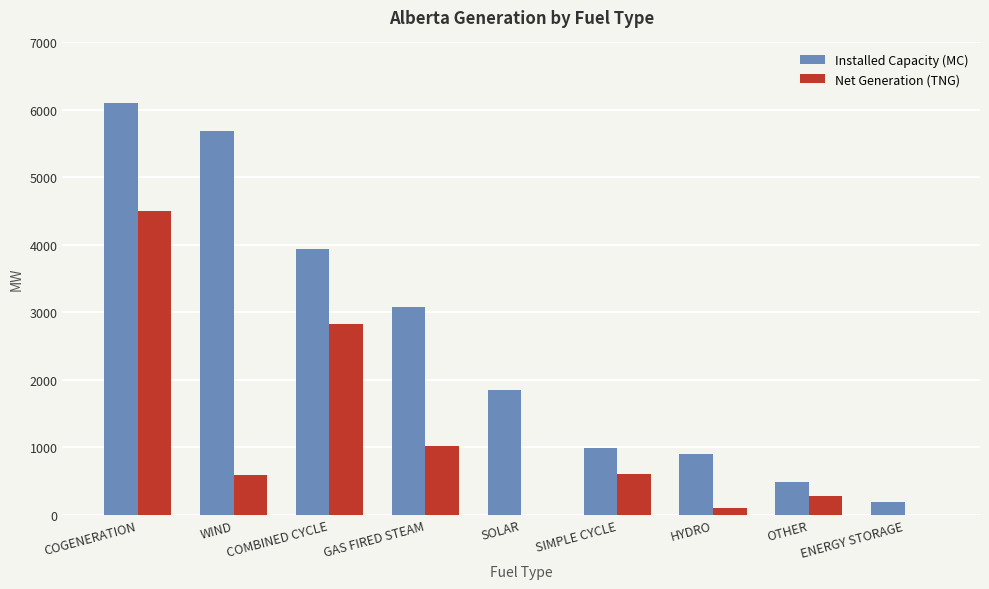

At which category does the chart reach its peak across all series?

COGENERATION